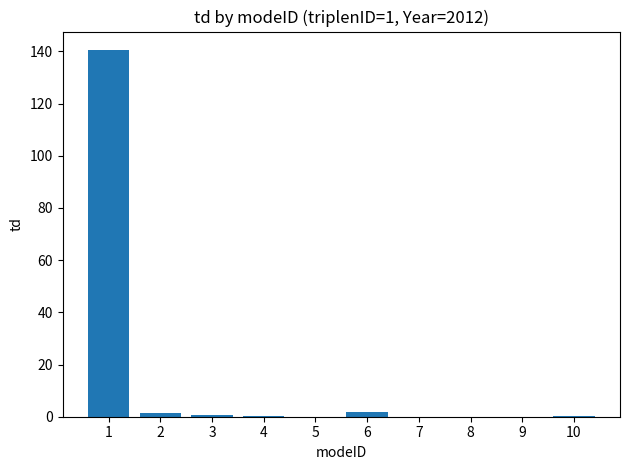

What is the maximum value shown in the chart?

140.6